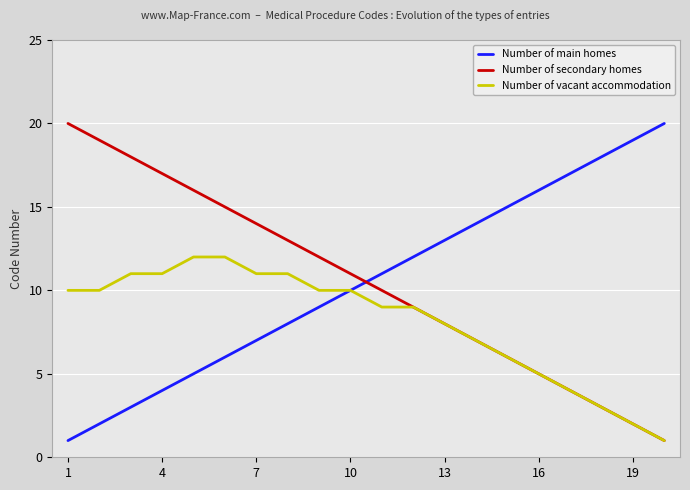

Is it true that Number of vacant accommodation equals 11 at 7?

True